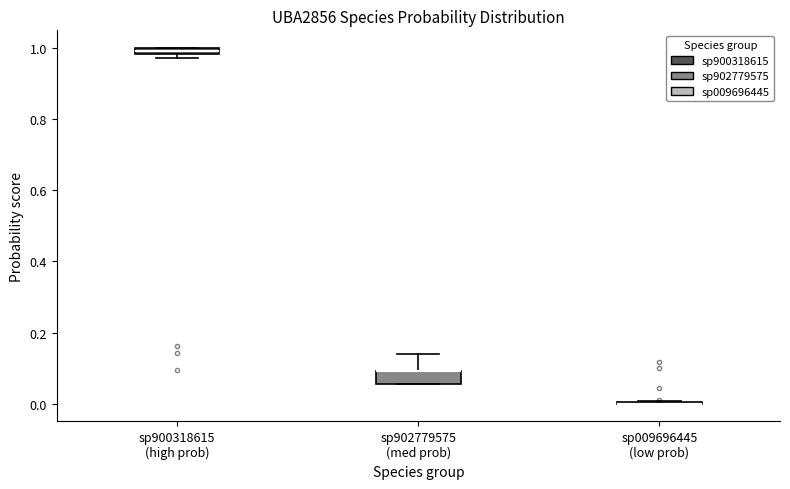

Comparing the boxes themselves (not the whiskers), which one is the tallest?

sp902779575 (med prob)